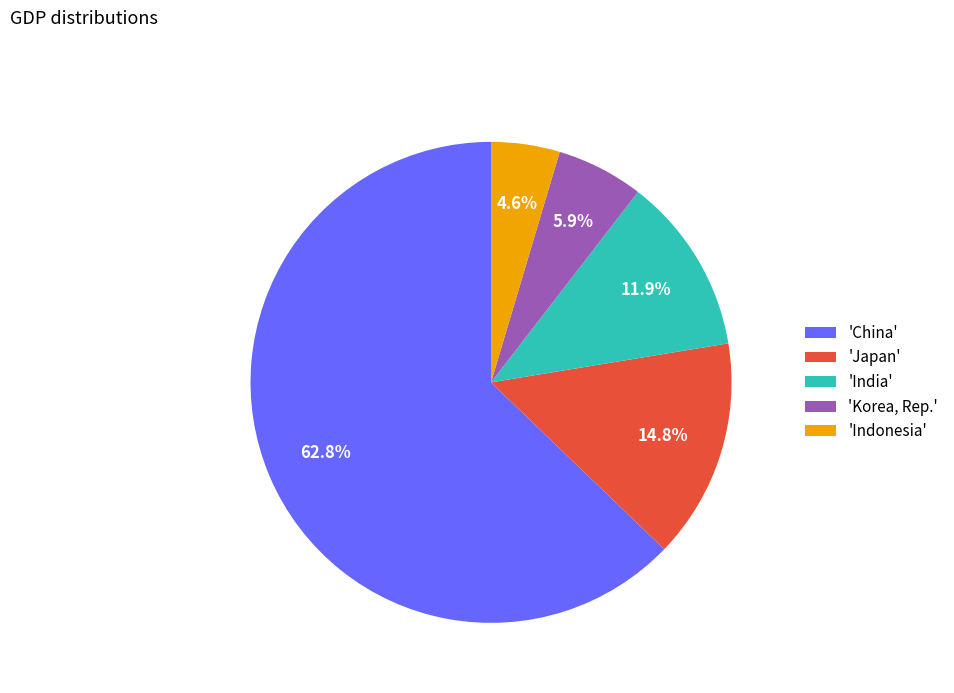

Is the sum of 'Indonesia' and 'Japan' greater than half?

No